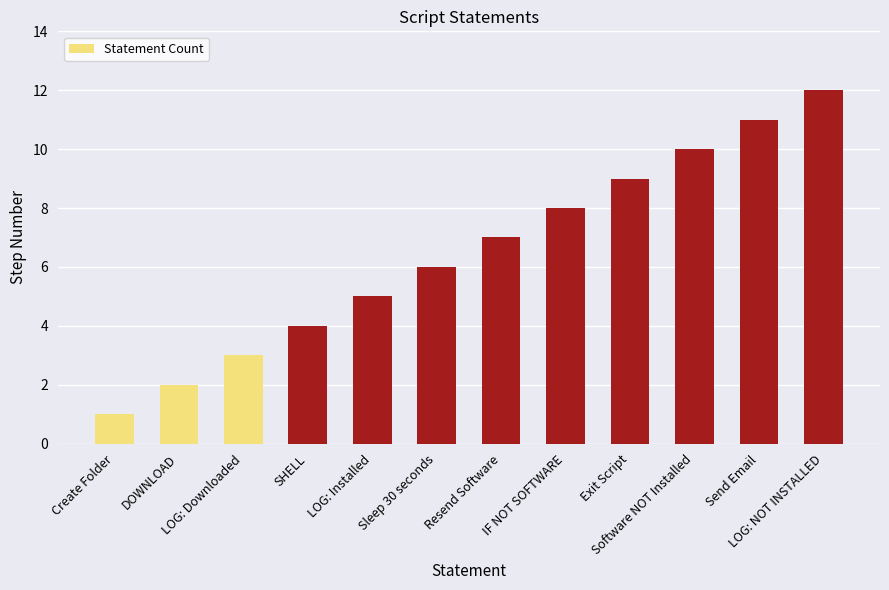

What is the change in value from LOG: Downloaded to Exit Script?

+6